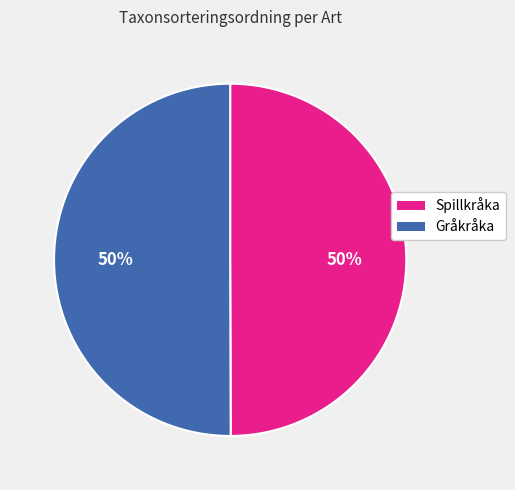

What is the ratio of the value at Gråkråka to the value at Spillkråka?

1.0